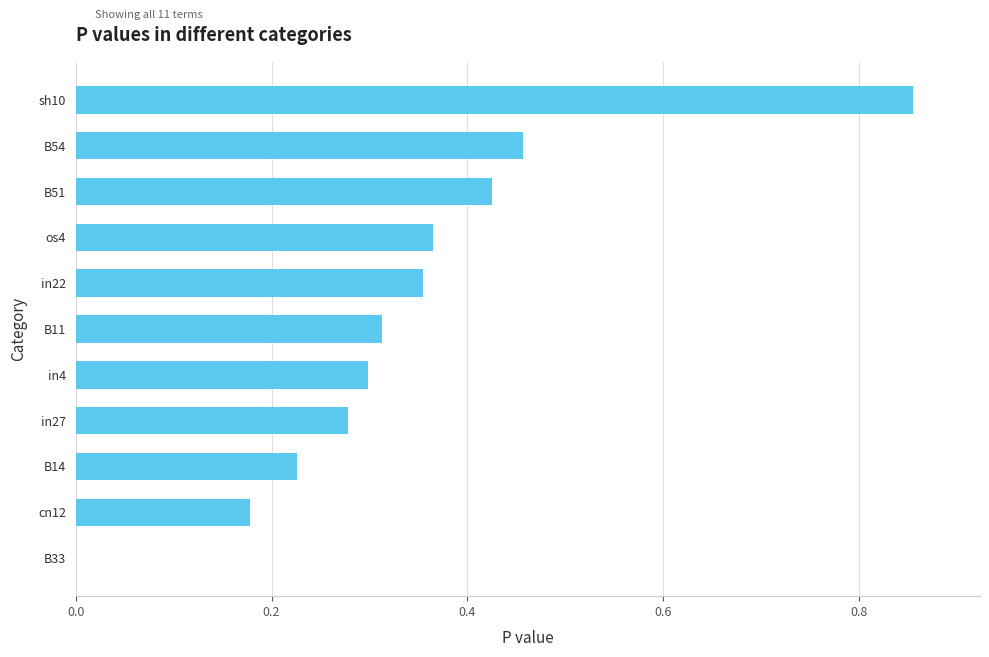

What is the sum of all values?

3.8